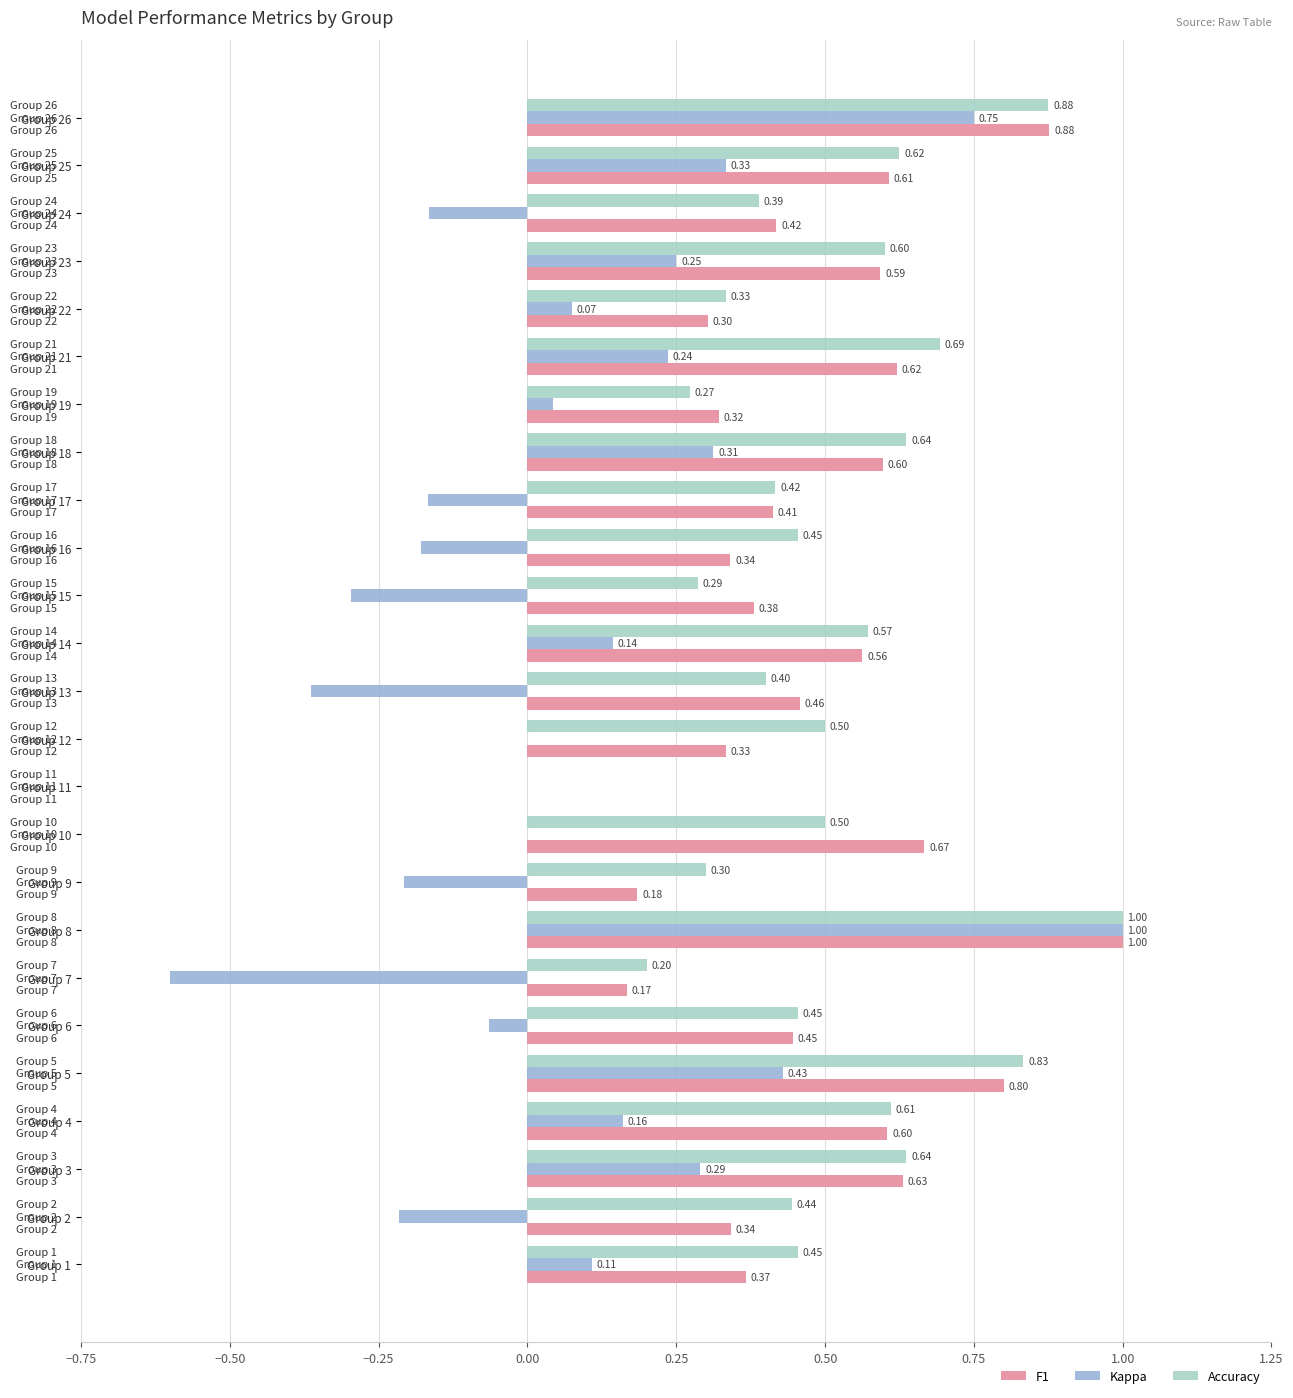

Count the number of categories in the chart.

25